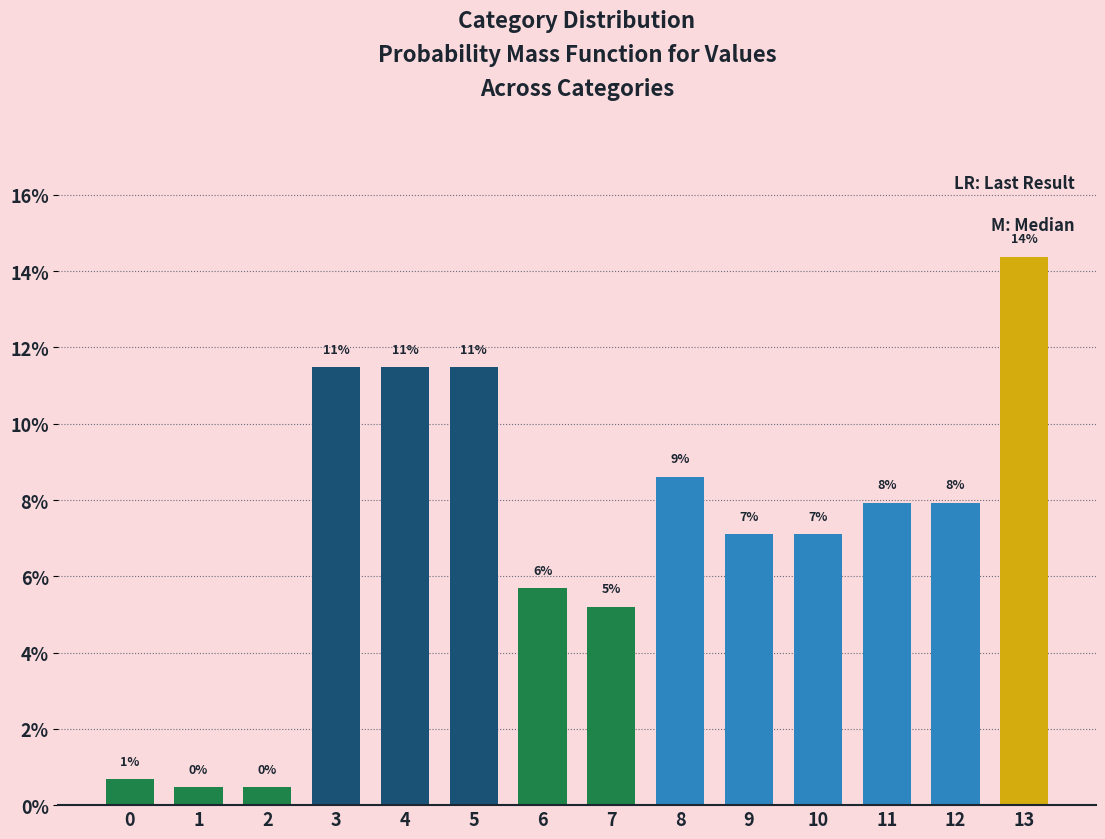

Reading left to right, transcribe all the data shown in this chart.

0=0.7	1=0.5	2=0.5	3=11.5	4=11.5	5=11.5	6=5.7	7=5.2	8=8.6	9=7.1	10=7.1	11=7.9	12=7.9	13=14.4